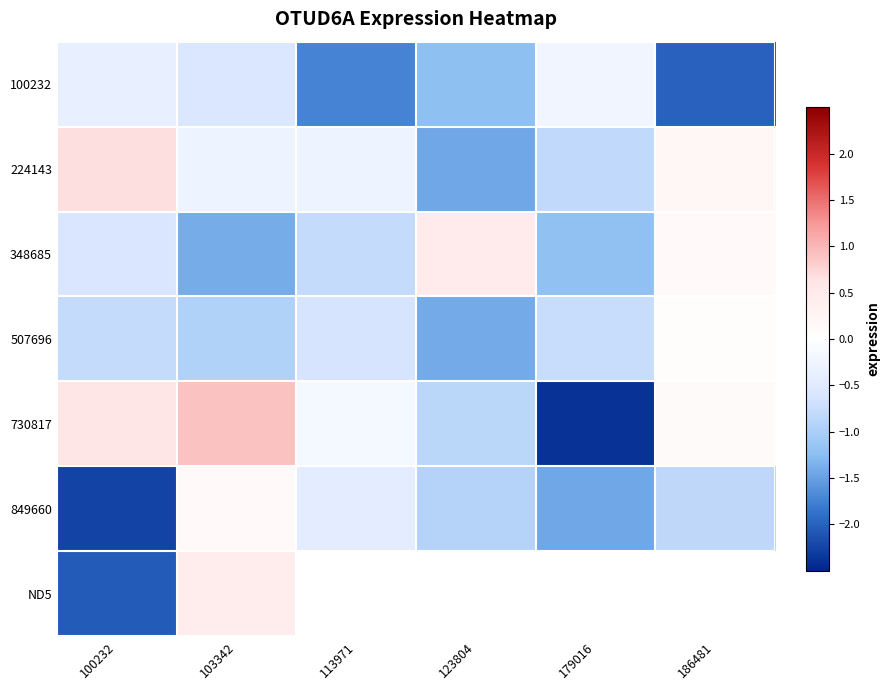

Which series changed the most between 100232 and 103342?

ND5